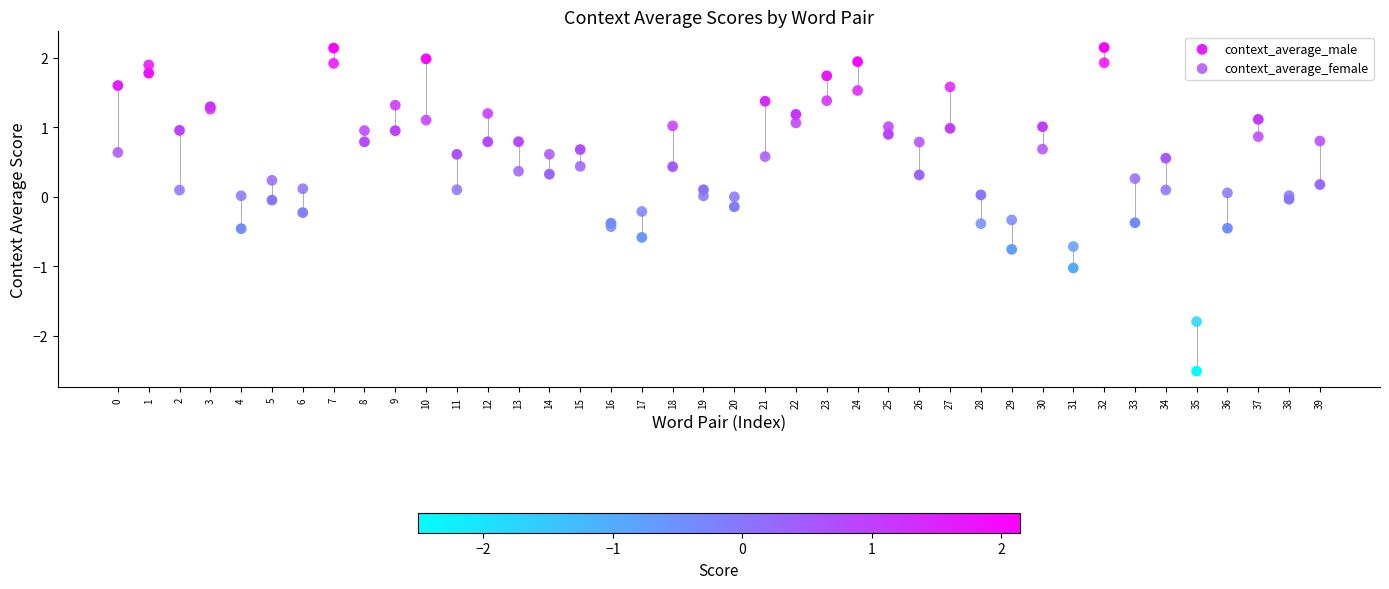

Which series has the widest spread of Y values?

context_average_male